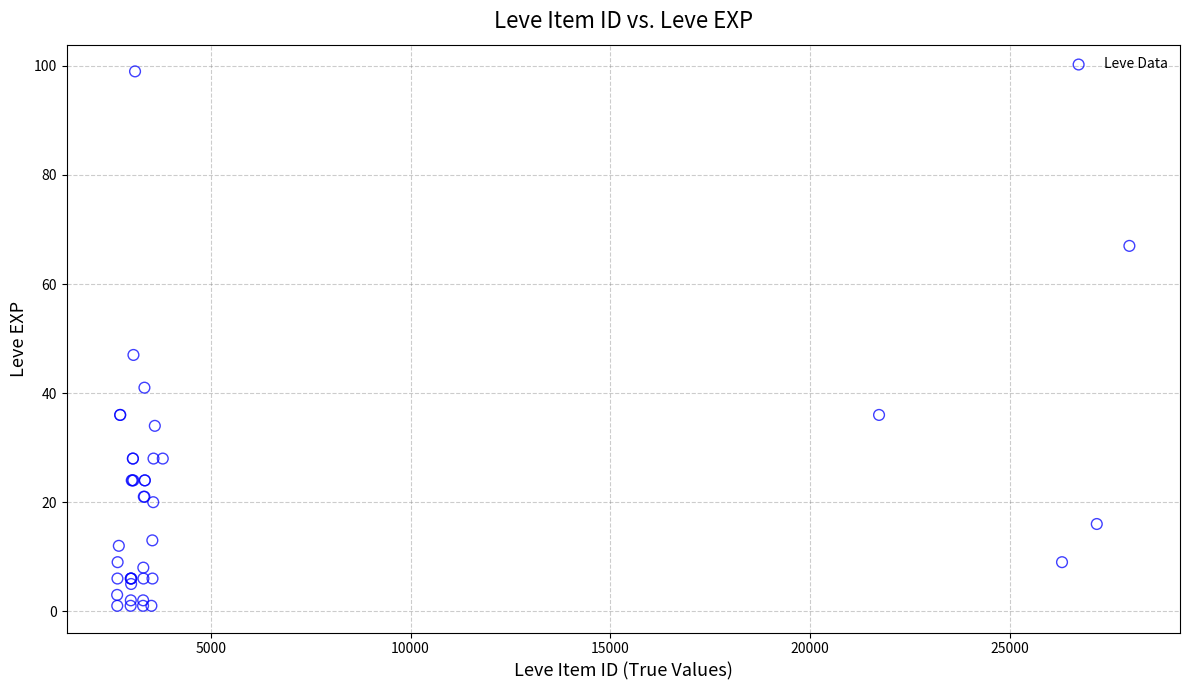

What Y value in the scatter plot is closest to 50?

47